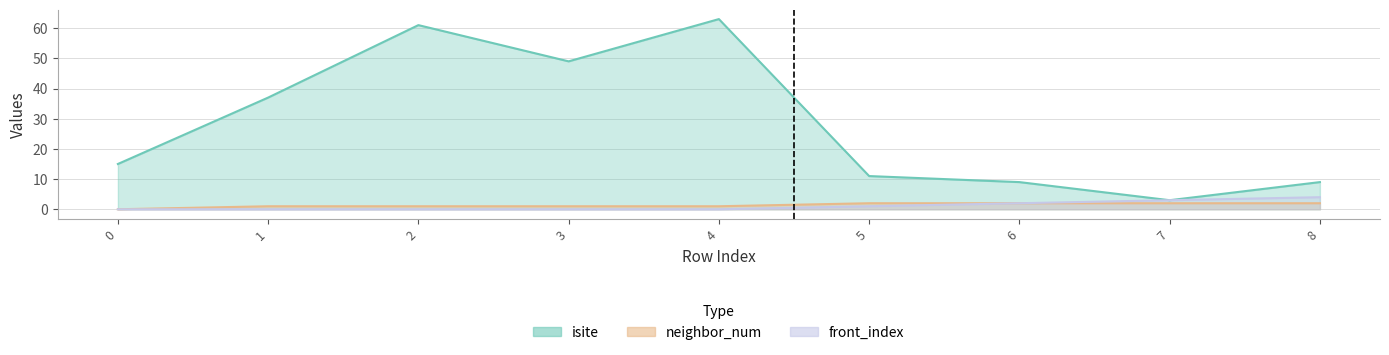

True or false: front_index has a value of 3 at 7.

True